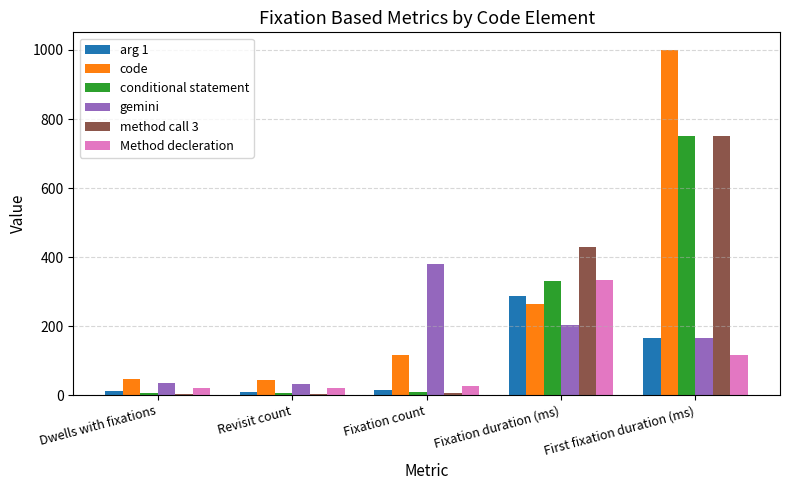

Which category has the highest value across all series?

First fixation duration (ms)